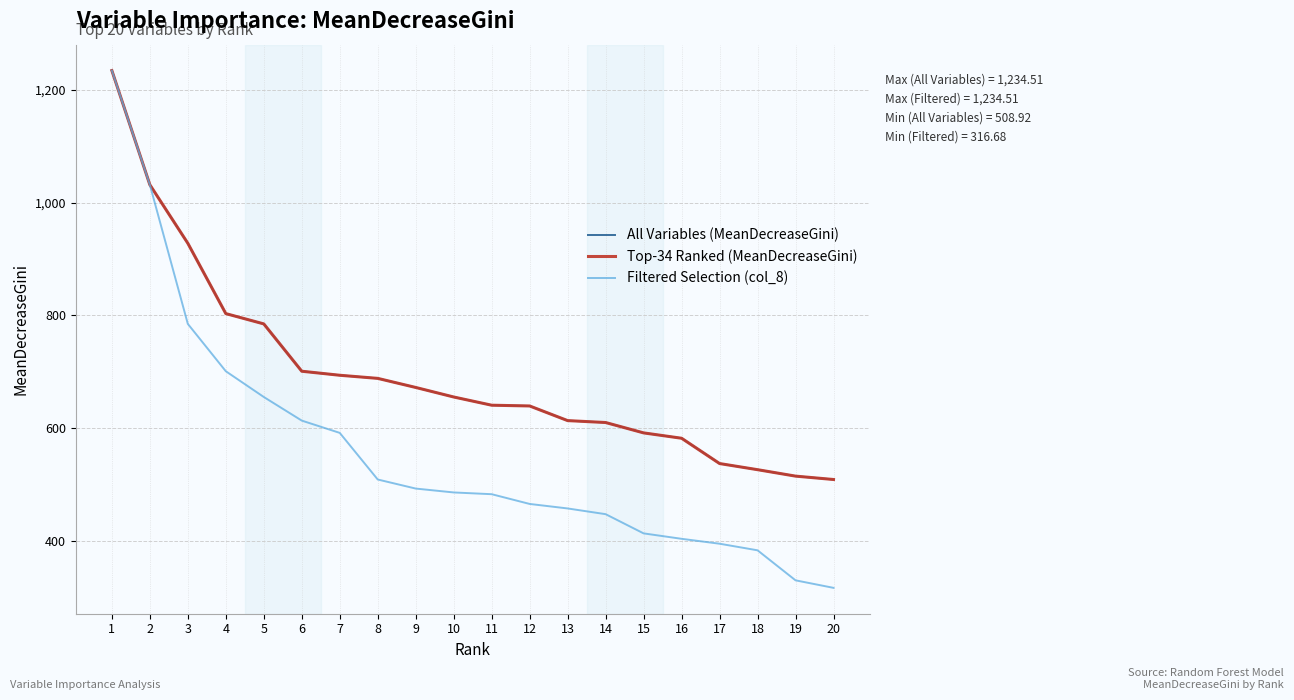

Is it true that Filtered Selection (col_8) equals 701.0 at 4?

True